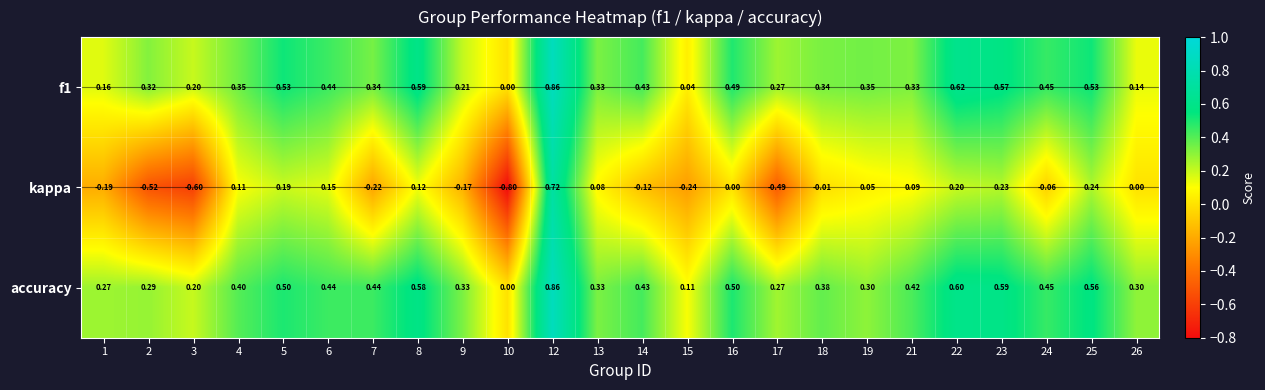

Which series has the largest range (max minus min)?

kappa